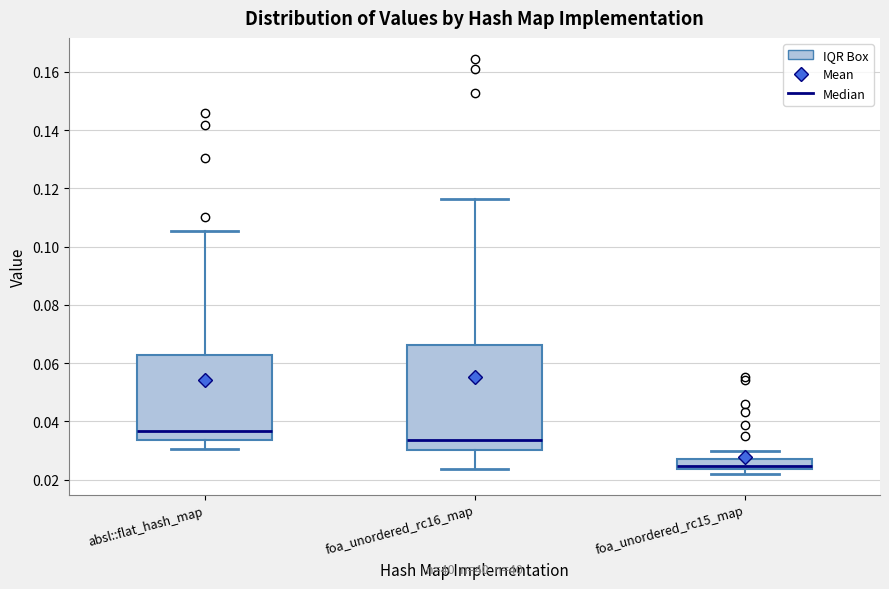

Where is the lower edge of the box for foa_unordered_rc15_map on the y-axis? The values are not printed on the chart, so give them approximately, as read against the axis.

0.024